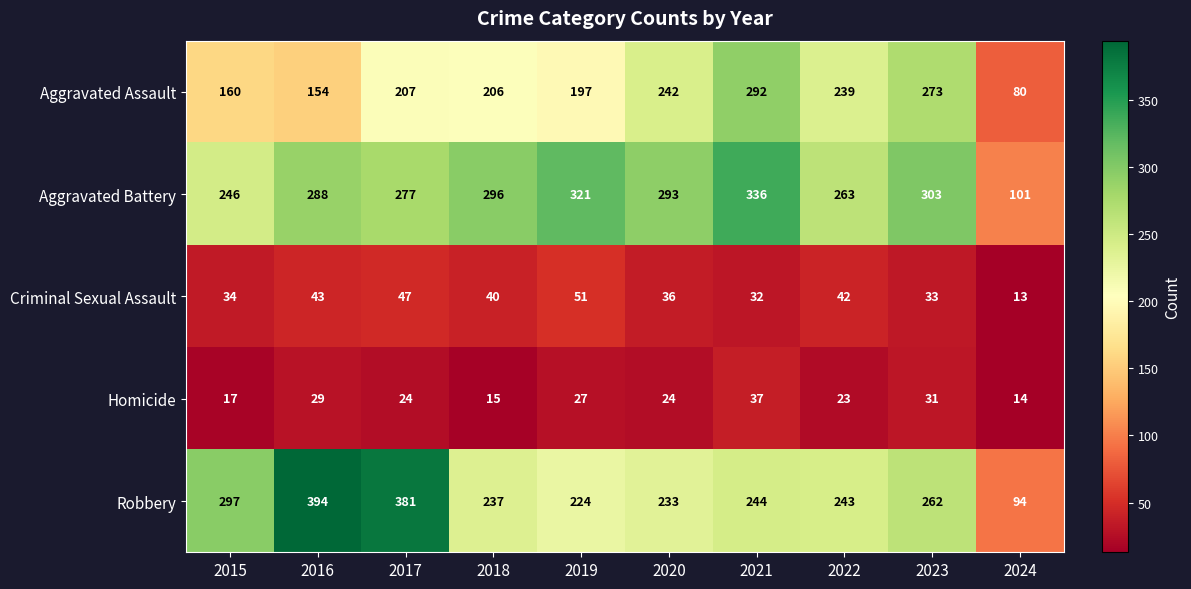

Is it true that Robbery equals 369 at 2021?

False